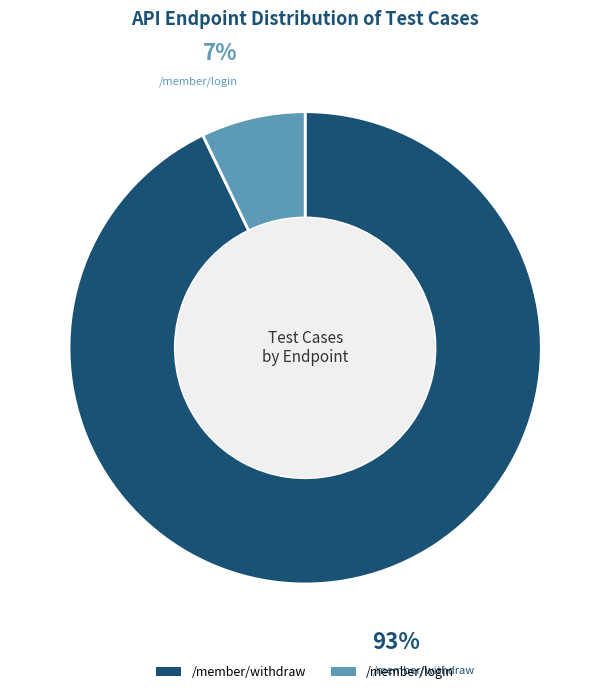

What is the largest slice in the pie chart?

/member/withdraw